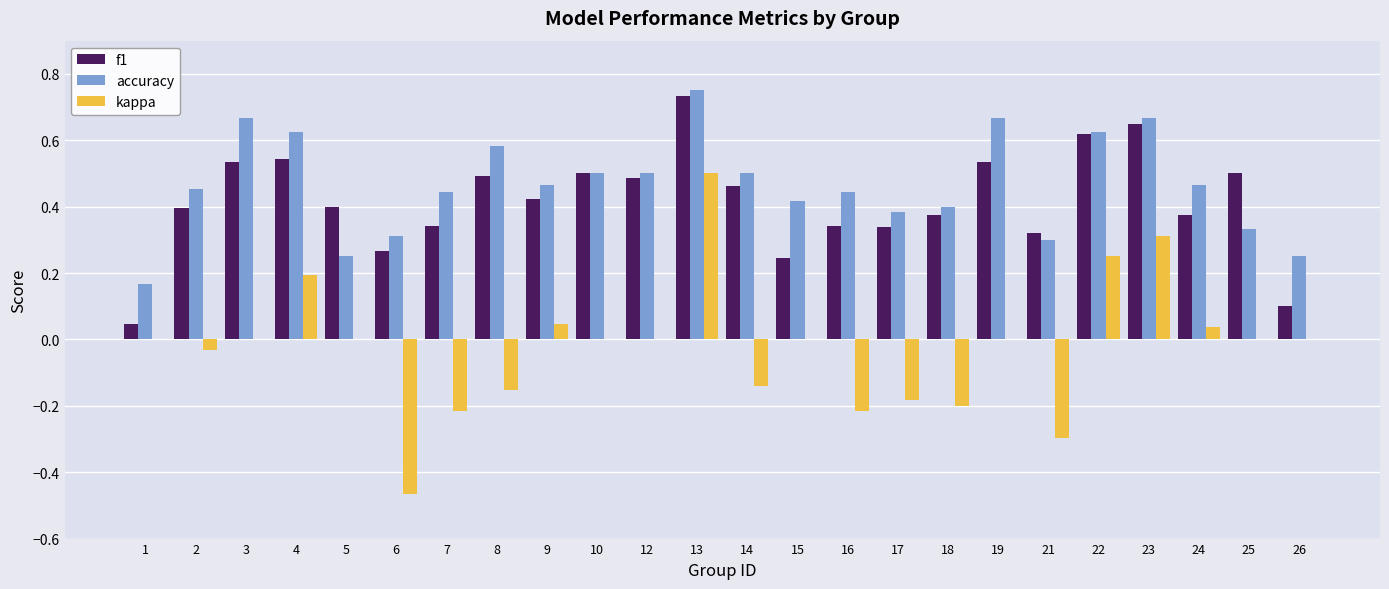

Between 5 and 17, which series saw the biggest shift?

kappa